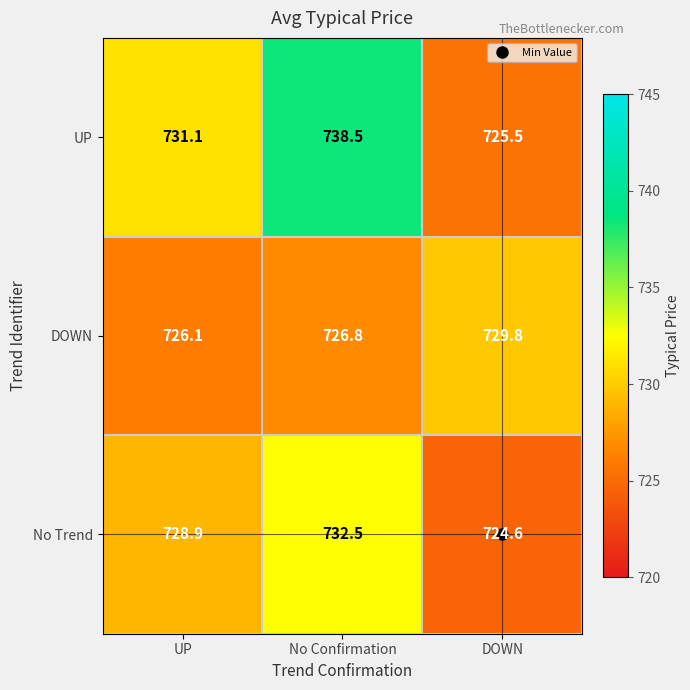

What is the spread (max minus min) of values at No Confirmation?

11.7